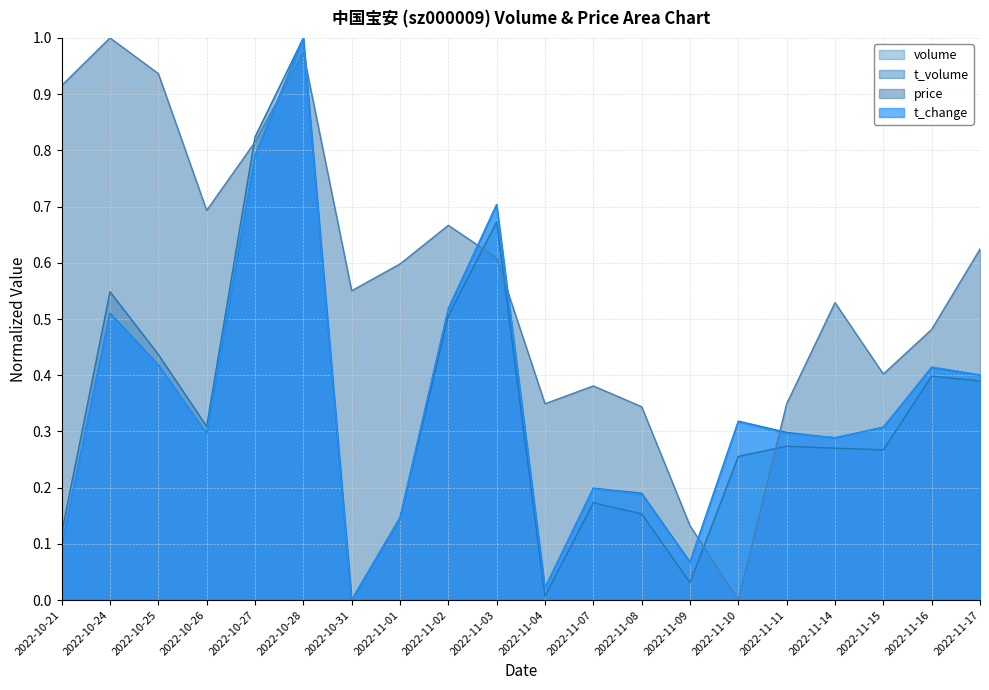

How many data points in price are above 0?

19